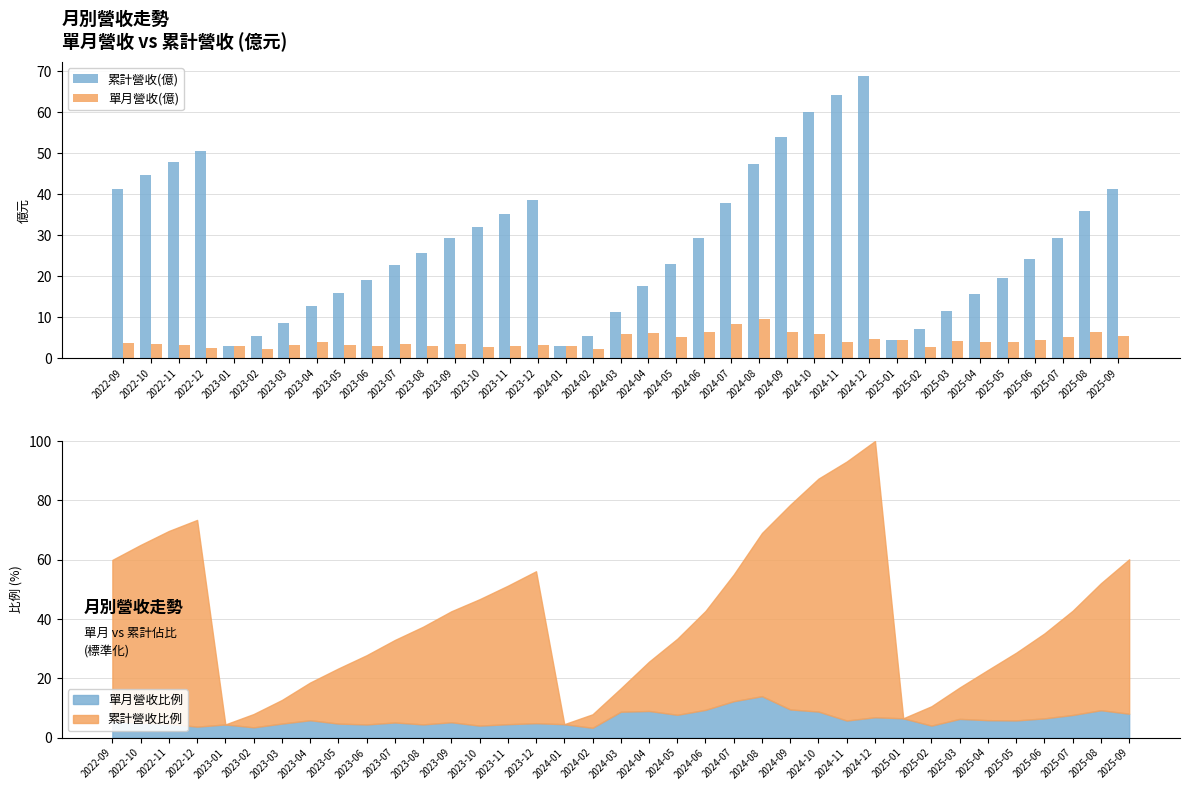

Reading right to left, transcribe all the data shown in this chart.

累計營收(億): 2025-09=41.4	2025-08=35.8	2025-07=29.5	2025-06=24.2	2025-05=19.7	2025-04=15.7	2025-03=11.7	2025-02=7.3	2025-01=4.5	2024-12=68.8	2024-11=64.1	2024-10=60.1	2024-09=54.1	2024-08=47.5	2024-07=37.9	2024-06=29.4	2024-05=22.9	2024-04=17.6	2024-03=11.4	2024-02=5.4	2024-01=3.1	2023-12=38.6	2023-11=35.3	2023-10=32.1	2023-09=29.3	2023-08=25.8	2023-07=22.7	2023-06=19.1	2023-05=16.1	2023-04=12.8	2023-03=8.7	2023-02=5.5	2023-01=3.1	2022-12=50.5	2022-11=48.0	2022-10=44.7	2022-09=41.3
單月營收(億): 2025-09=5.6	2025-08=6.4	2025-07=5.3	2025-06=4.5	2025-05=4.0	2025-04=4.1	2025-03=4.4	2025-02=2.8	2025-01=4.5	2024-12=4.7	2024-11=4.0	2024-10=6.1	2024-09=6.5	2024-08=9.6	2024-07=8.5	2024-06=6.5	2024-05=5.3	2024-04=6.2	2024-03=6.0	2024-02=2.3	2024-01=3.1	2023-12=3.4	2023-11=3.1	2023-10=2.8	2023-09=3.6	2023-08=3.1	2023-07=3.5	2023-06=3.1	2023-05=3.3	2023-04=4.0	2023-03=3.3	2023-02=2.4	2023-01=3.1	2022-12=2.6	2022-11=3.2	2022-10=3.5	2022-09=3.9